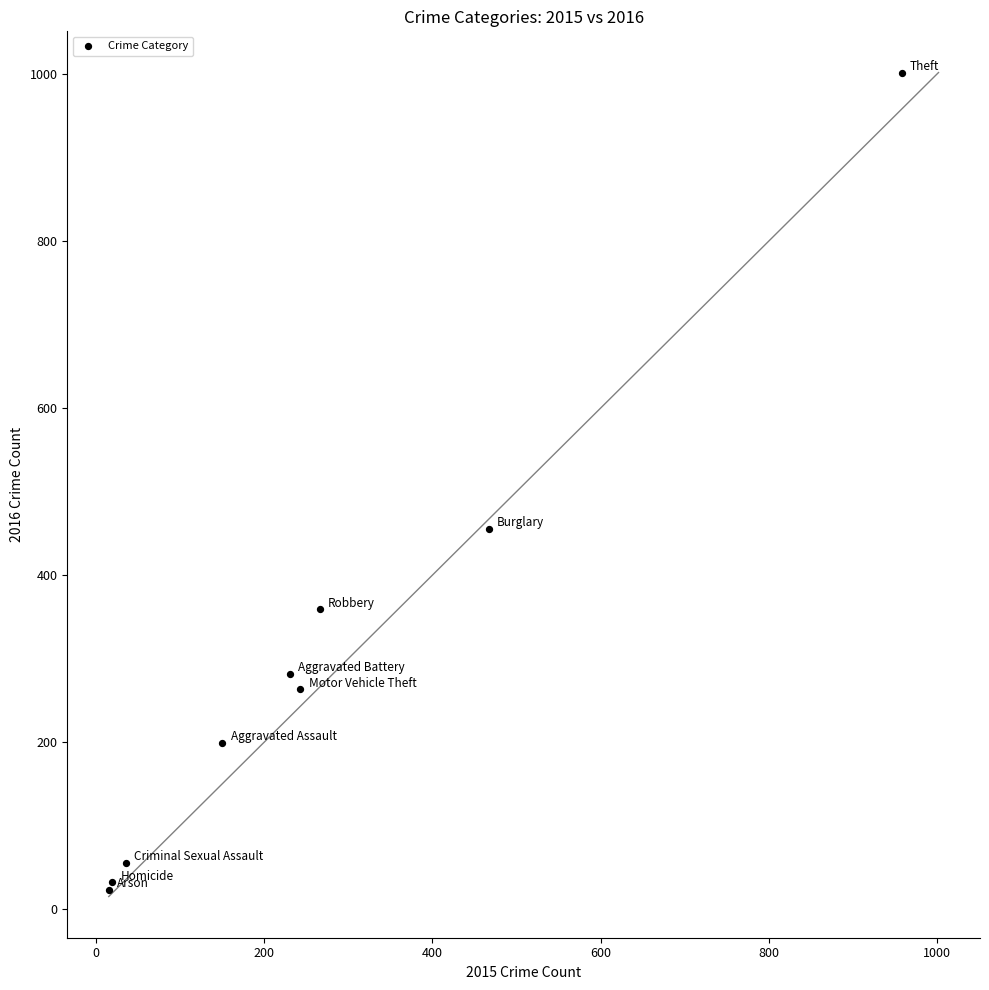

What Y value in the scatter plot is closest to 512?

455